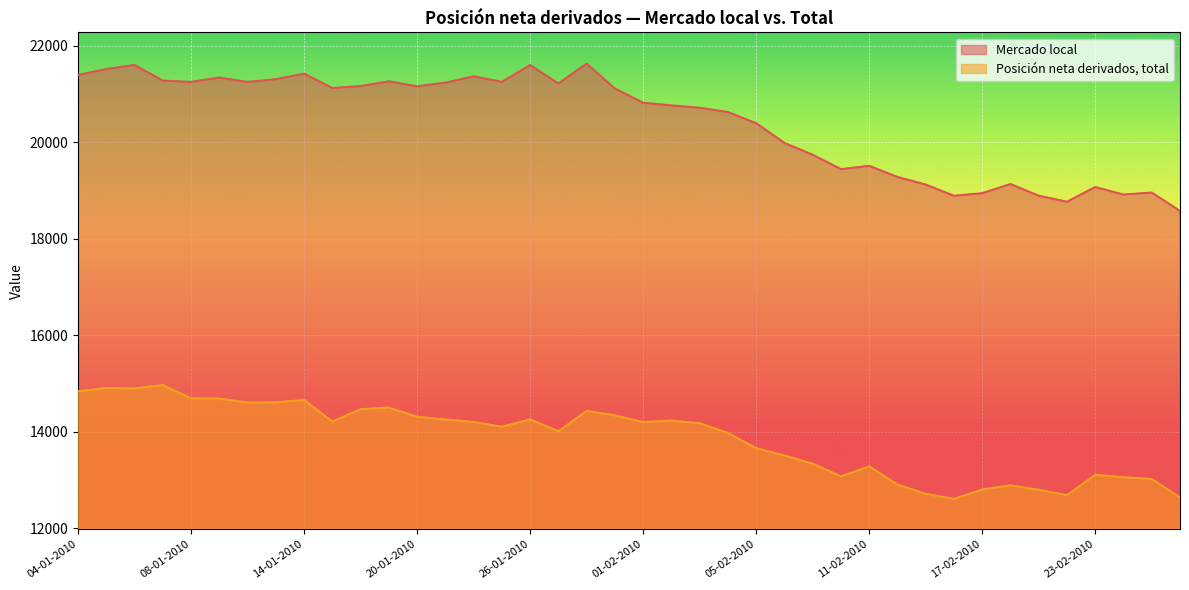

Which series changed the most between 27-01-2010 and 05-02-2010?

Mercado local